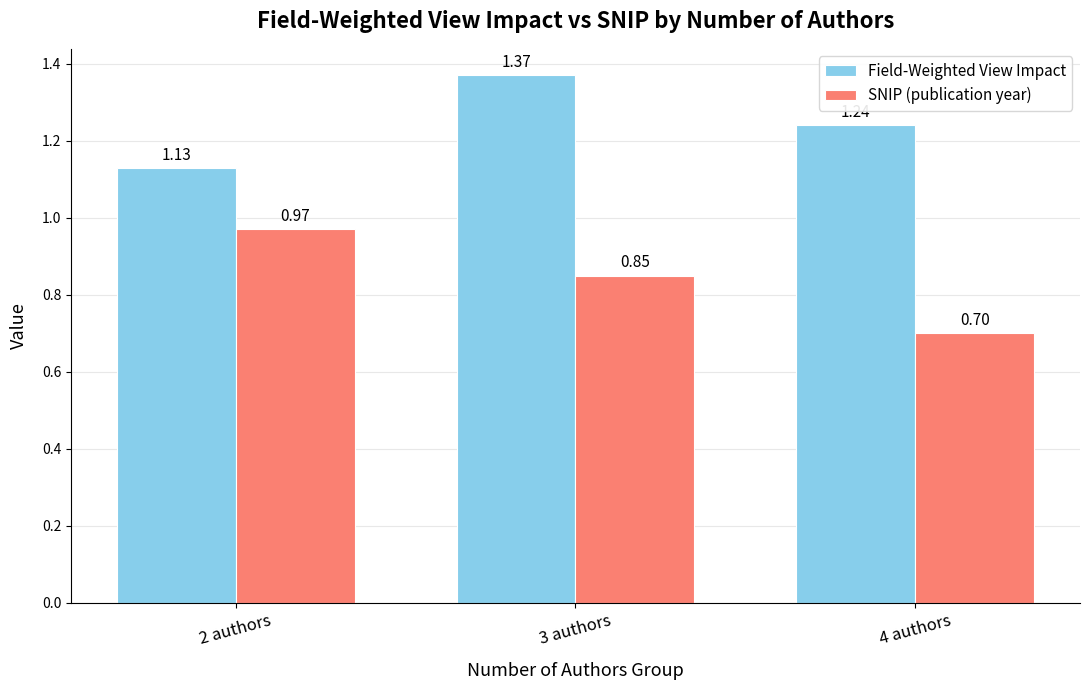

Rank the series by their maximum value, from highest to lowest.

Field-Weighted View Impact, SNIP (publication year)